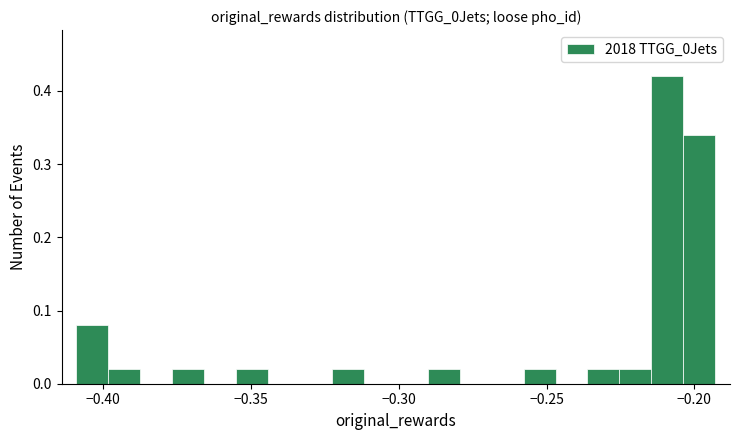

Read against the x-axis, roughly where is the centre of the tallest bar?

-0.210